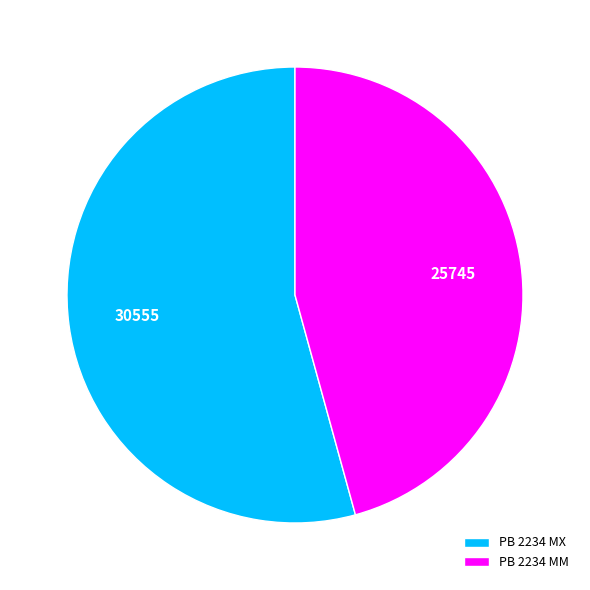

Which category accounts for the majority?

PB 2234 MX